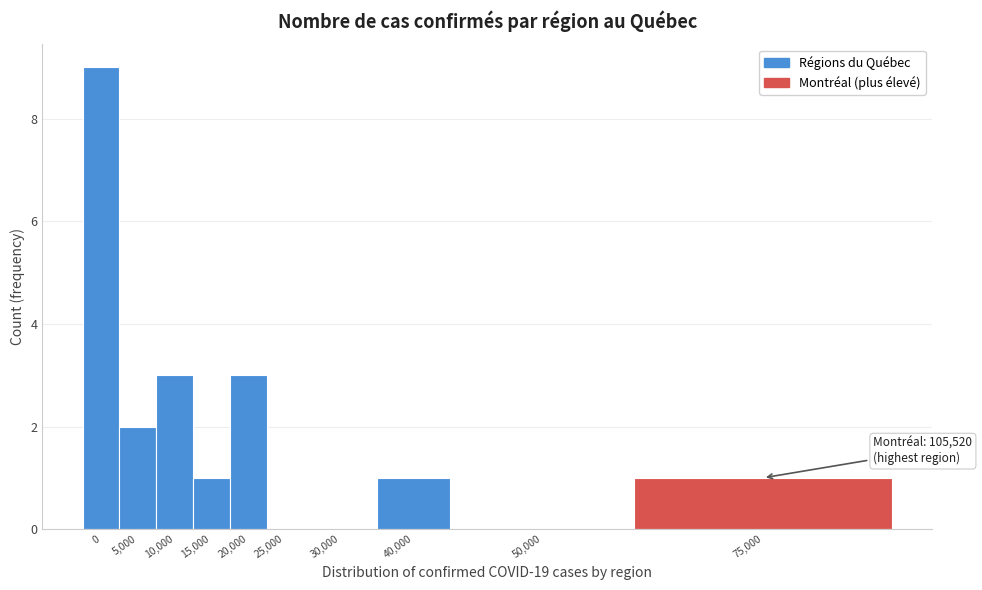

Reading right to left, transcribe all the data shown in this chart.

75,000=1	50,000=0	40,000=1	30,000=0	25,000=0	20,000=3	15,000=1	10,000=3	5,000=2	0=9